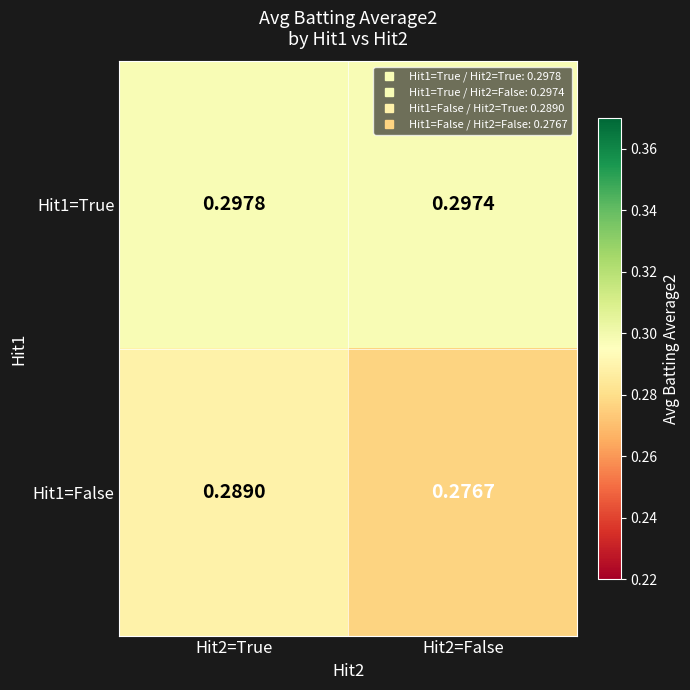

At which category does the chart reach its peak across all series?

Hit2=True